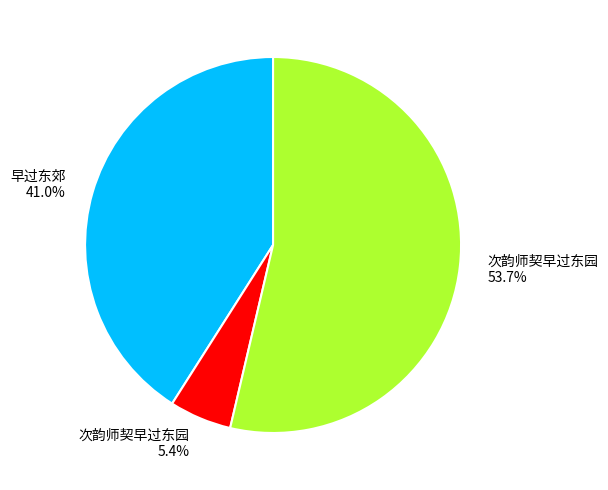

Which slice is the largest?

次韵师契早过东园 53.7%